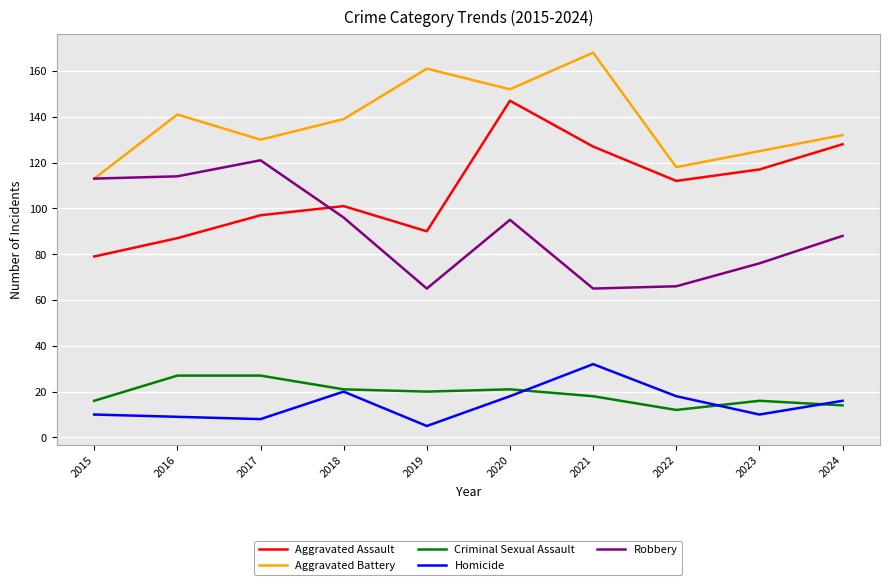

Which series has the largest range (max minus min)?

Aggravated Assault